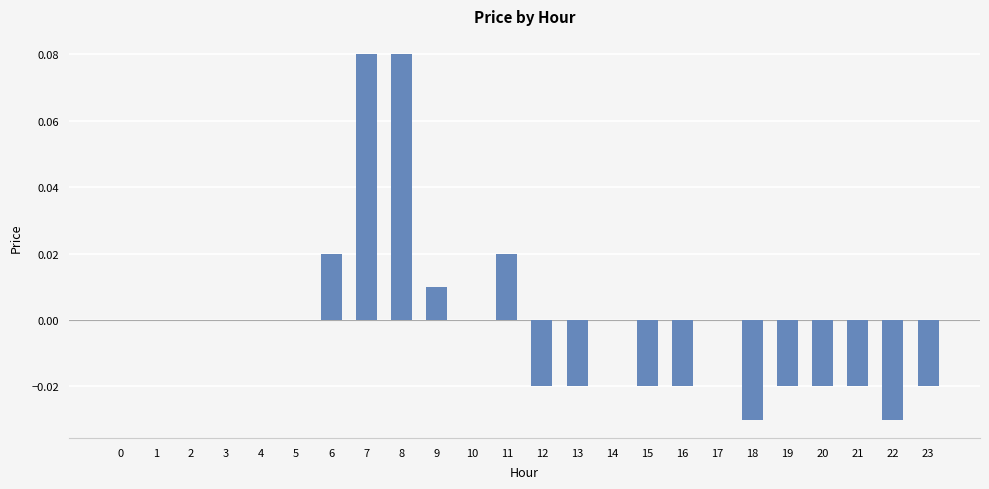

The value at 23 is -0.0. True or false?

True